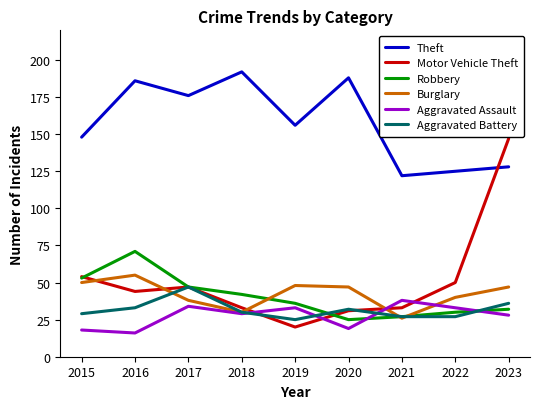

What is the difference between the maximum and minimum values in the Robbery series?

46